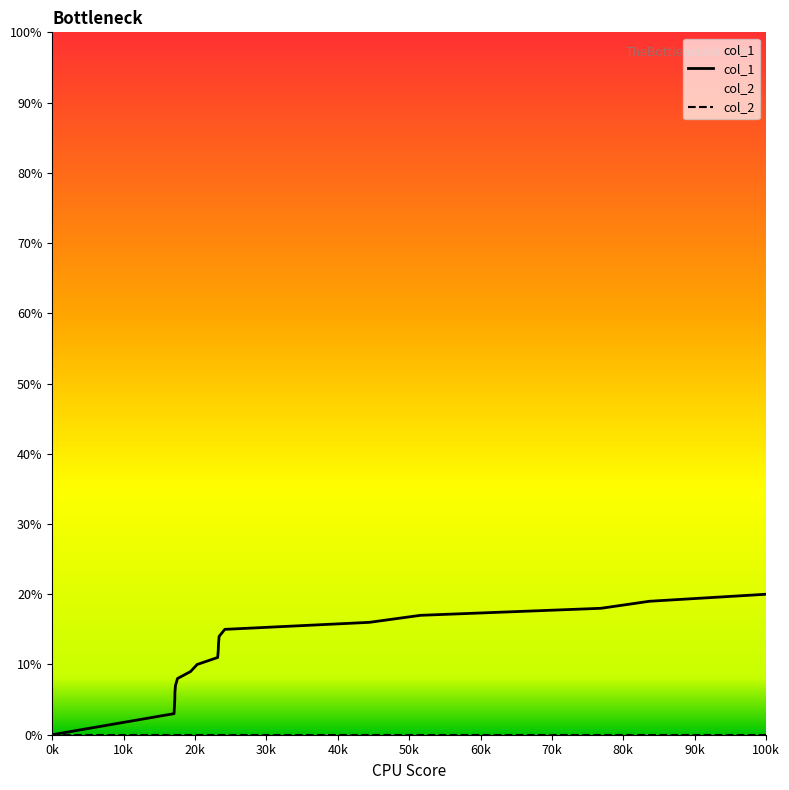

Which series has the largest total across all categories?

col_1